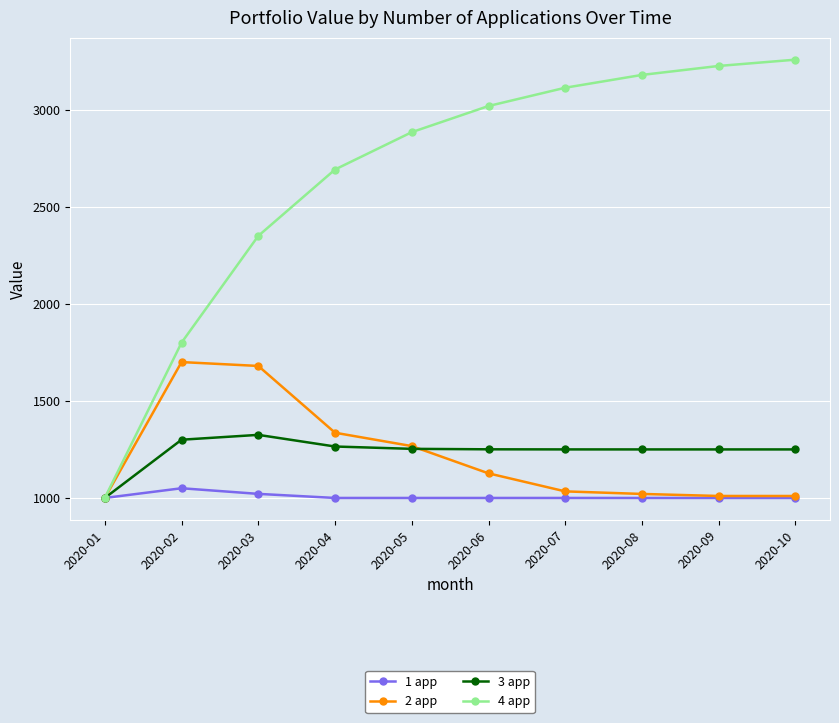

What is the total value across all series at 2020-03?

6376.0